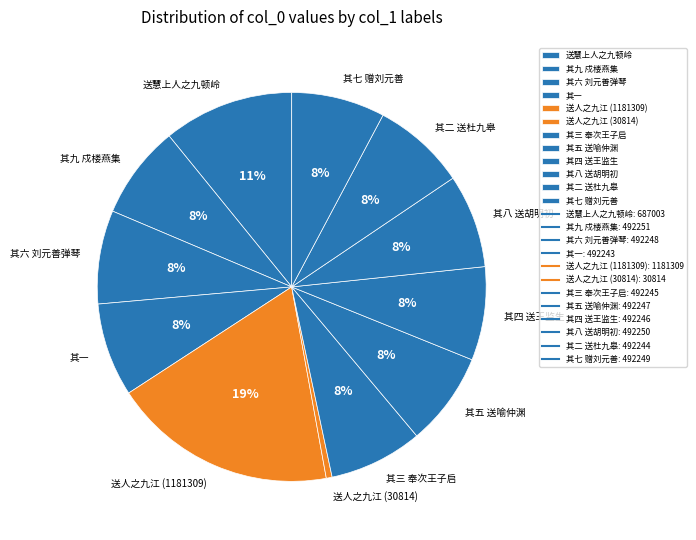

What is the ratio of the value at 其八 送胡明初 to the value at 其四 送王监生?

1.0